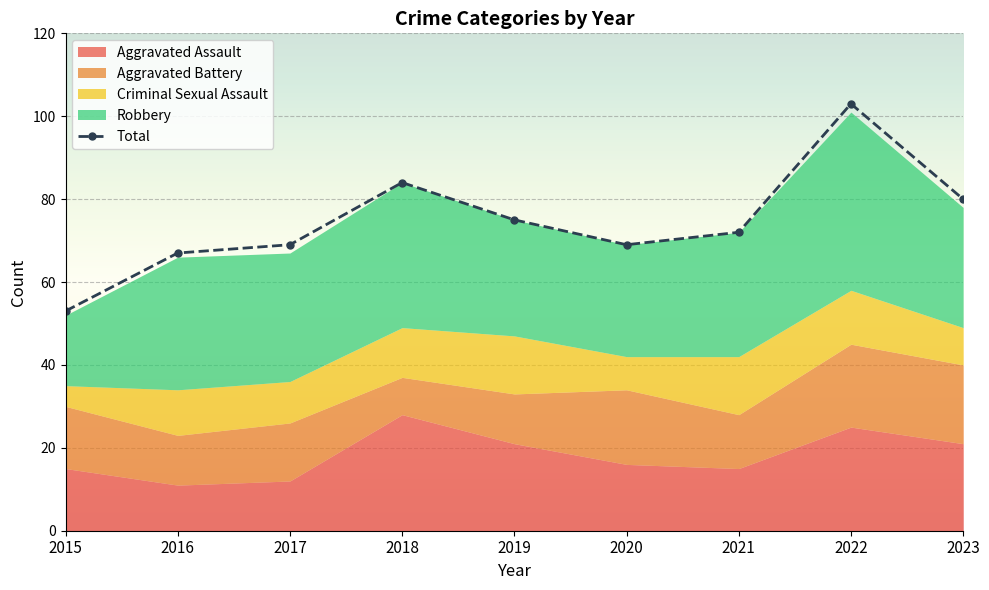

Which category has the lowest value across all series?

2015